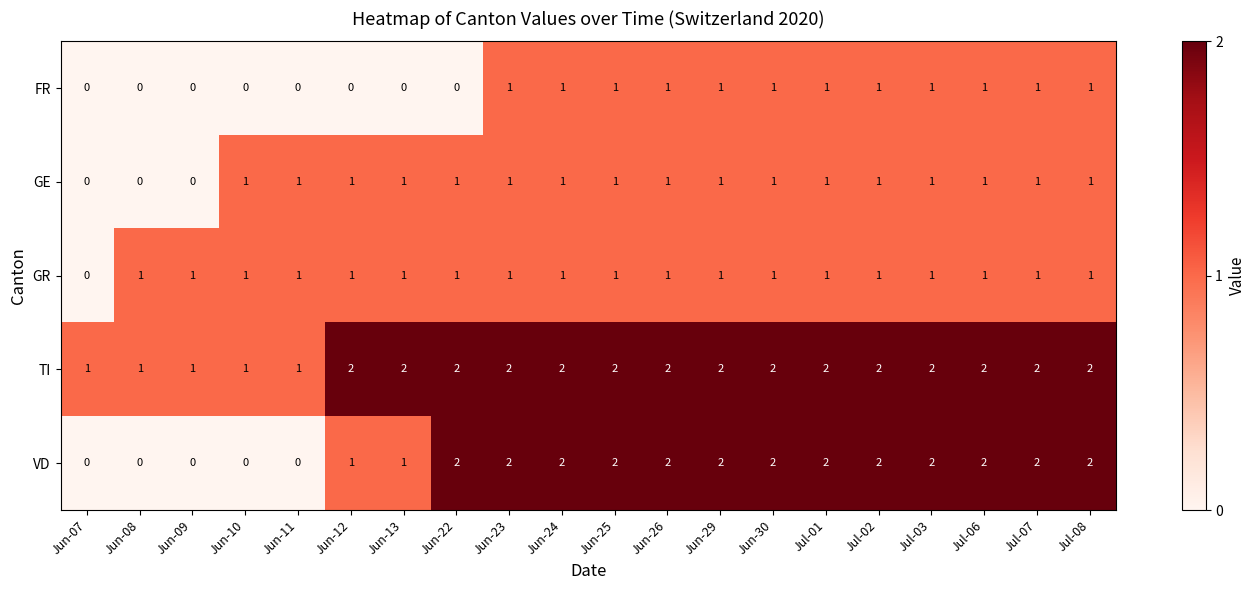

Which series has the widest spread of values?

VD